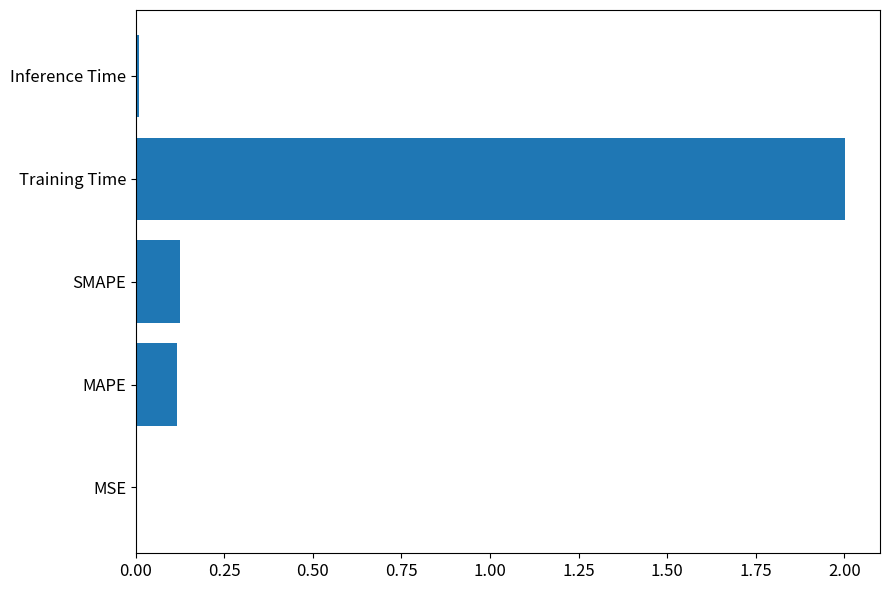

What is the sum of all values?

2.3